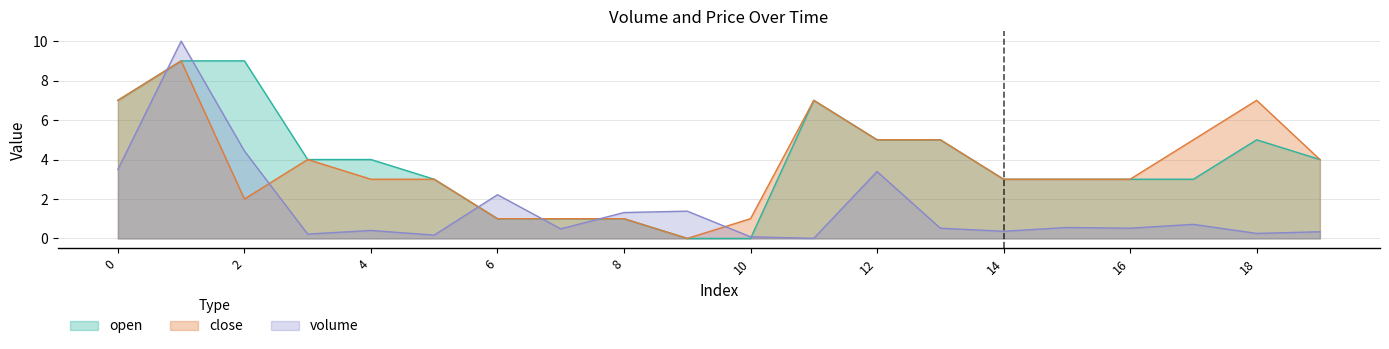

What is the sum of all open values?

77.0